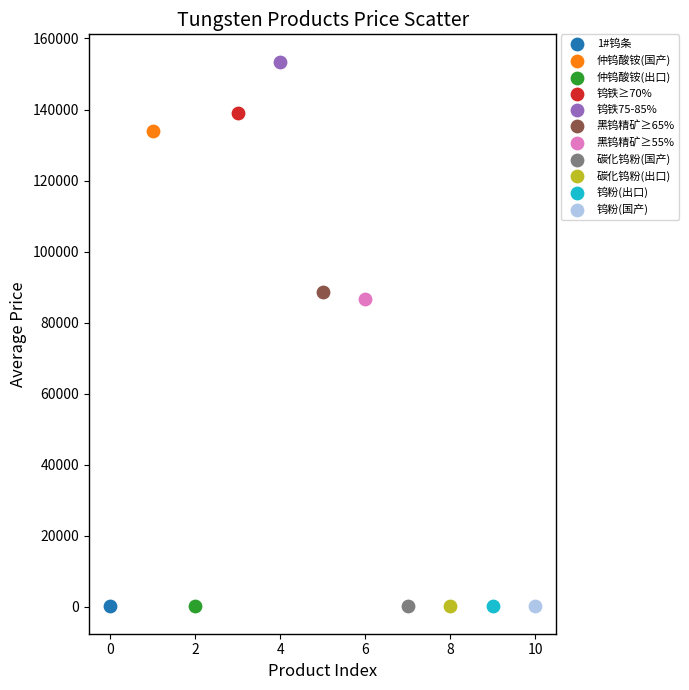

What are all the series names shown in the legend?

1#钨条, 仲钨酸铵(国产), 仲钨酸铵(出口), 钨铁≥70%, 钨铁75-85%, 黑钨精矿≥65%, 黑钨精矿≥55%, 碳化钨粉(国产), 碳化钨粉(出口), 钨粉(出口), 钨粉(国产)